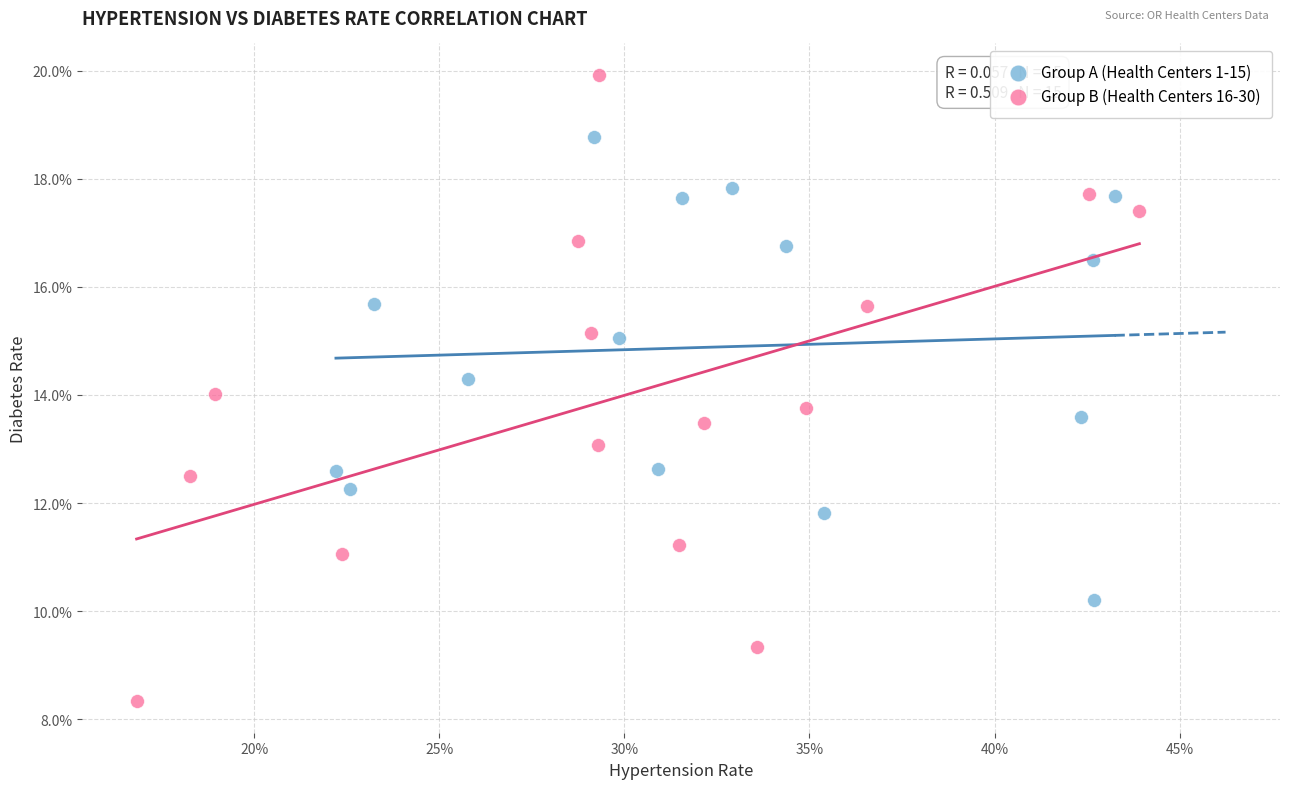

Which series contains the lowest Y value?

Group B (Health Centers 16-30)